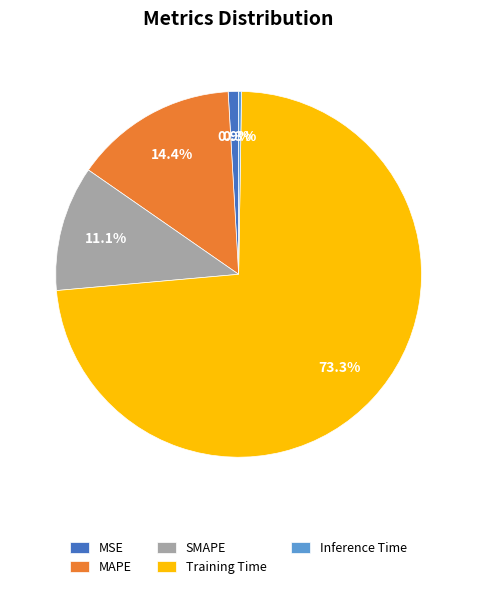

Which slice is the largest?

Training Time